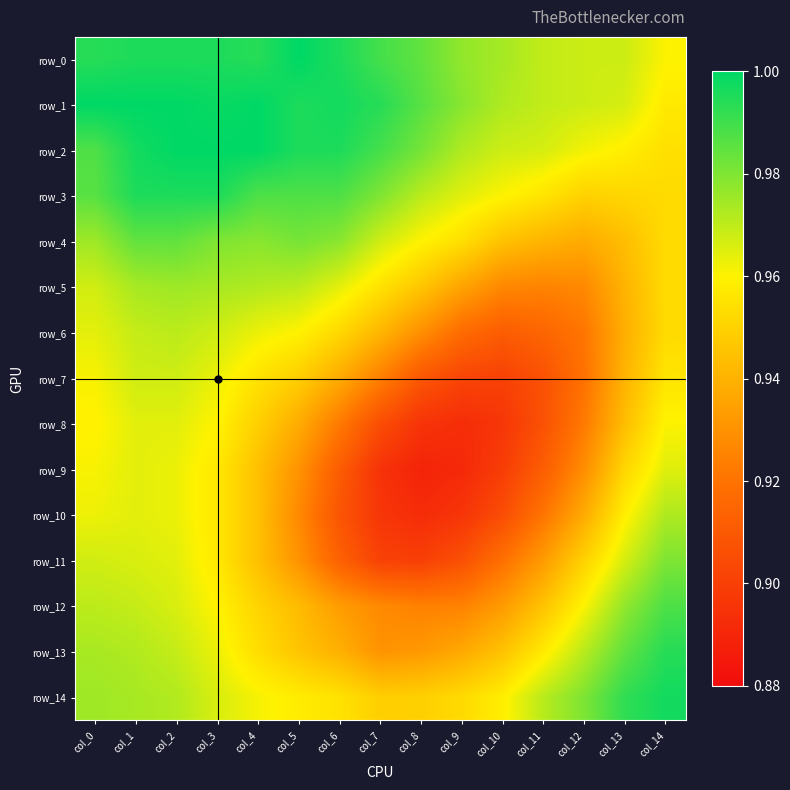

Reading left to right, transcribe all the data shown in this chart.

row_0: col_0=1.0	col_1=1.0	col_2=1.0	col_3=1.0	col_4=1.0	col_5=1.0	col_6=1.0	col_7=1.0	col_8=1.0	col_9=1.0	col_10=1.0	col_11=1.0	col_12=1.0	col_13=1.0	col_14=1.0
row_1: col_0=1.0	col_1=1.0	col_2=1.0	col_3=1.0	col_4=1.0	col_5=1.0	col_6=1.0	col_7=1.0	col_8=1.0	col_9=1.0	col_10=1.0	col_11=1.0	col_12=1.0	col_13=1.0	col_14=1.0
row_2: col_0=1.0	col_1=1.0	col_2=1.0	col_3=1.0	col_4=1.0	col_5=1.0	col_6=1.0	col_7=1.0	col_8=1.0	col_9=1.0	col_10=1.0	col_11=1.0	col_12=1.0	col_13=1.0	col_14=1.0
row_3: col_0=1.0	col_1=1.0	col_2=1.0	col_3=1.0	col_4=1.0	col_5=1.0	col_6=1.0	col_7=1.0	col_8=1.0	col_9=1.0	col_10=1.0	col_11=1.0	col_12=0.9	col_13=1.0	col_14=1.0
row_4: col_0=1.0	col_1=1.0	col_2=1.0	col_3=1.0	col_4=1.0	col_5=1.0	col_6=1.0	col_7=1.0	col_8=1.0	col_9=1.0	col_10=0.9	col_11=0.9	col_12=0.9	col_13=0.9	col_14=1.0
row_5: col_0=1.0	col_1=1.0	col_2=1.0	col_3=1.0	col_4=1.0	col_5=1.0	col_6=1.0	col_7=1.0	col_8=0.9	col_9=0.9	col_10=0.9	col_11=0.9	col_12=0.9	col_13=0.9	col_14=1.0
row_6: col_0=1.0	col_1=1.0	col_2=1.0	col_3=1.0	col_4=1.0	col_5=1.0	col_6=1.0	col_7=0.9	col_8=0.9	col_9=0.9	col_10=0.9	col_11=0.9	col_12=0.9	col_13=0.9	col_14=1.0
row_7: col_0=1.0	col_1=1.0	col_2=1.0	col_3=1.0	col_4=1.0	col_5=0.9	col_6=0.9	col_7=0.9	col_8=0.9	col_9=0.9	col_10=0.9	col_11=0.9	col_12=0.9	col_13=0.9	col_14=1.0
row_8: col_0=1.0	col_1=1.0	col_2=1.0	col_3=1.0	col_4=0.9	col_5=0.9	col_6=0.9	col_7=0.9	col_8=0.9	col_9=0.9	col_10=0.9	col_11=0.9	col_12=0.9	col_13=0.9	col_14=1.0
row_9: col_0=1.0	col_1=1.0	col_2=1.0	col_3=1.0	col_4=0.9	col_5=0.9	col_6=0.9	col_7=0.9	col_8=0.9	col_9=0.9	col_10=0.9	col_11=0.9	col_12=0.9	col_13=1.0	col_14=1.0
row_10: col_0=1.0	col_1=1.0	col_2=1.0	col_3=1.0	col_4=0.9	col_5=0.9	col_6=0.9	col_7=0.9	col_8=0.9	col_9=0.9	col_10=0.9	col_11=0.9	col_12=0.9	col_13=1.0	col_14=1.0
row_11: col_0=1.0	col_1=1.0	col_2=1.0	col_3=1.0	col_4=0.9	col_5=0.9	col_6=0.9	col_7=0.9	col_8=0.9	col_9=0.9	col_10=0.9	col_11=0.9	col_12=0.9	col_13=1.0	col_14=1.0
row_12: col_0=1.0	col_1=1.0	col_2=1.0	col_3=1.0	col_4=1.0	col_5=0.9	col_6=0.9	col_7=0.9	col_8=0.9	col_9=0.9	col_10=0.9	col_11=0.9	col_12=1.0	col_13=1.0	col_14=1.0
row_13: col_0=1.0	col_1=1.0	col_2=1.0	col_3=1.0	col_4=1.0	col_5=0.9	col_6=0.9	col_7=0.9	col_8=0.9	col_9=0.9	col_10=0.9	col_11=1.0	col_12=1.0	col_13=1.0	col_14=1.0
row_14: col_0=1.0	col_1=1.0	col_2=1.0	col_3=1.0	col_4=1.0	col_5=1.0	col_6=1.0	col_7=0.9	col_8=0.9	col_9=1.0	col_10=1.0	col_11=1.0	col_12=1.0	col_13=1.0	col_14=1.0